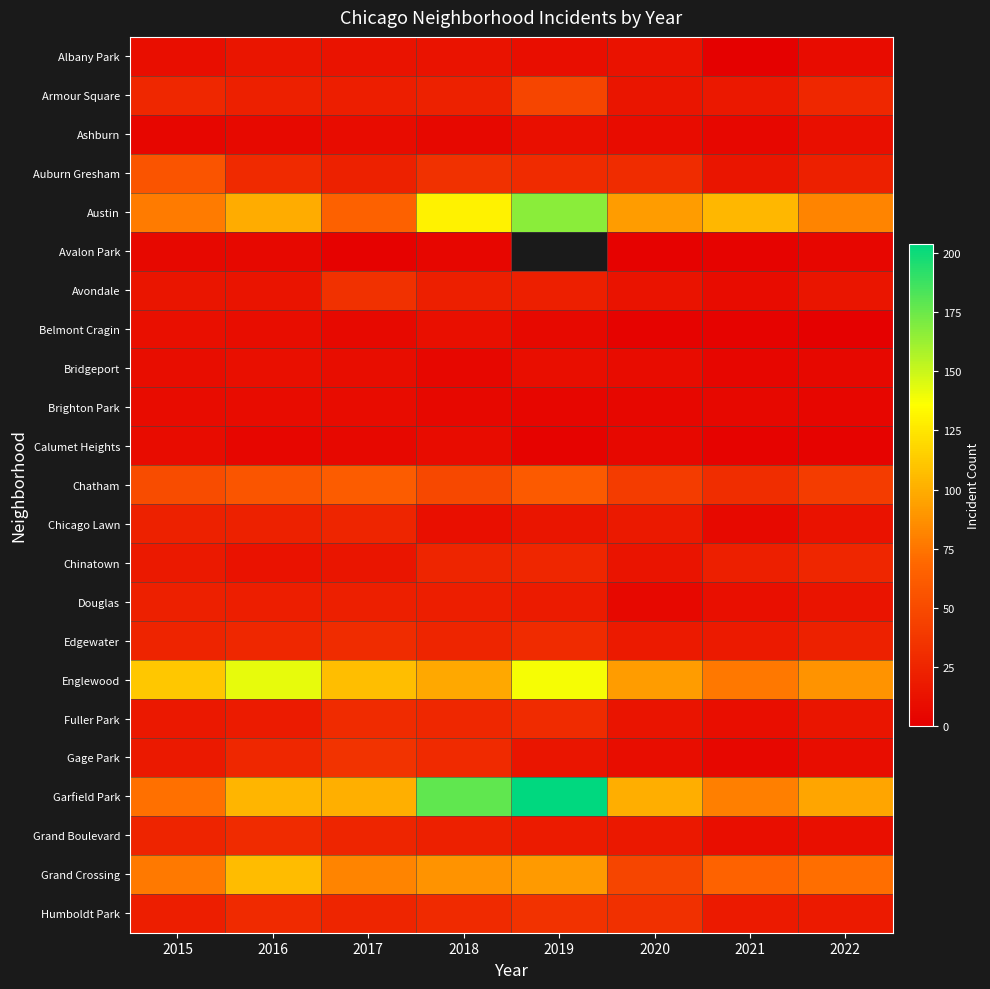

At which label is Englewood closest to 109?

2015